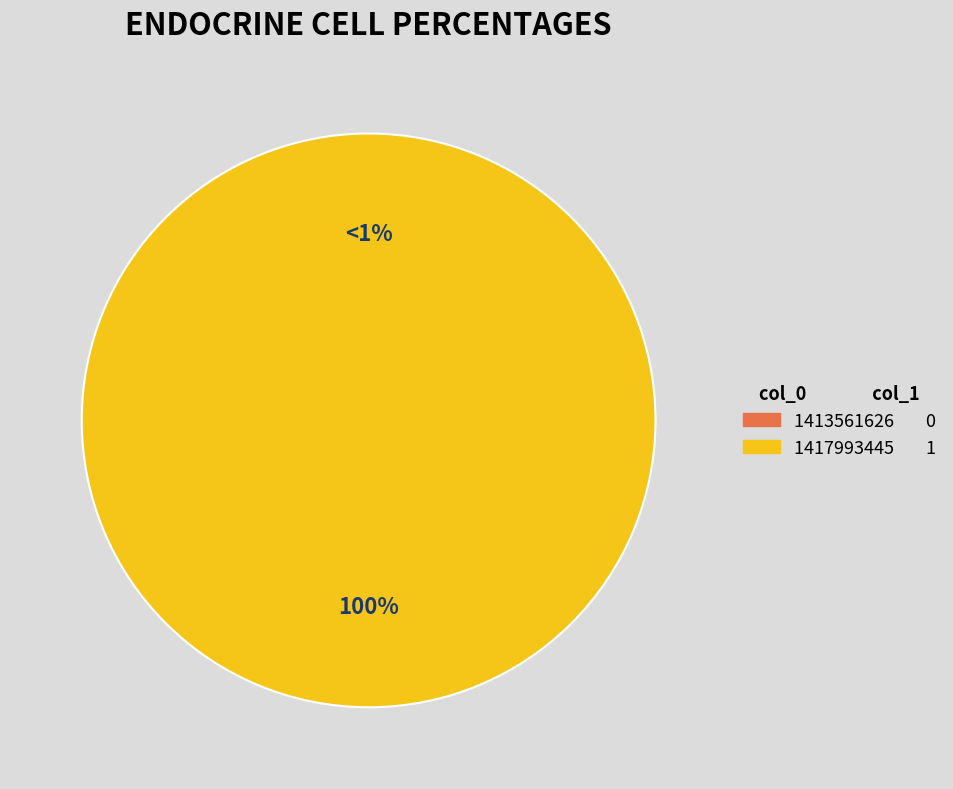

Rank the categories by value from lowest to highest.

1413561626, 1417993445